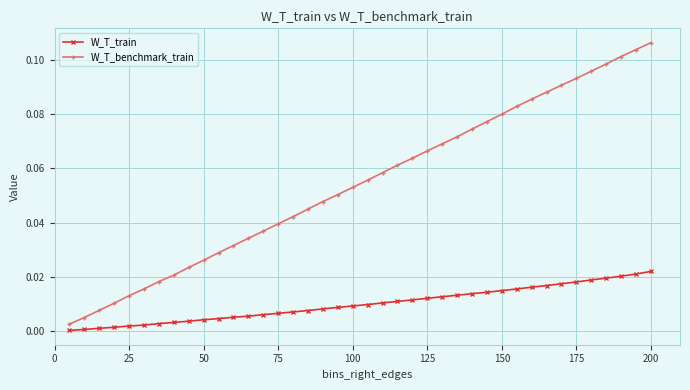

True or false: W_T_benchmark_train has more than 2 points higher than both neighbors.

False